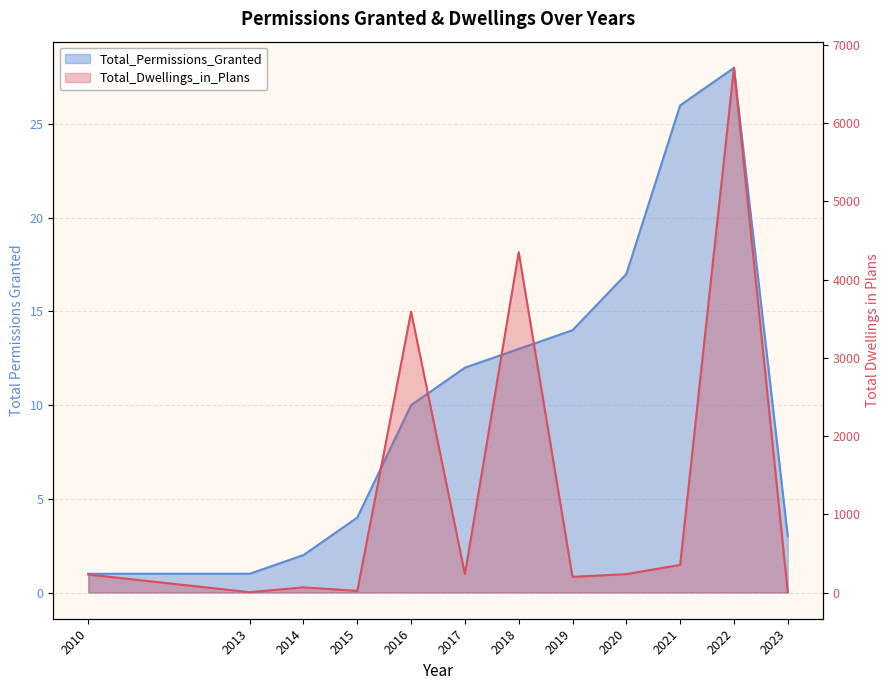

How many series are shown in this chart?

2